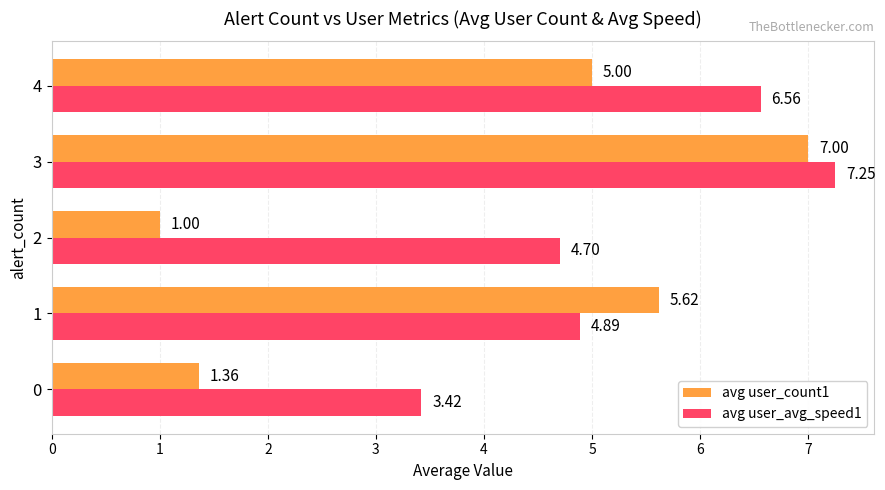

Read the avg user_count1 value at 4.

5.0